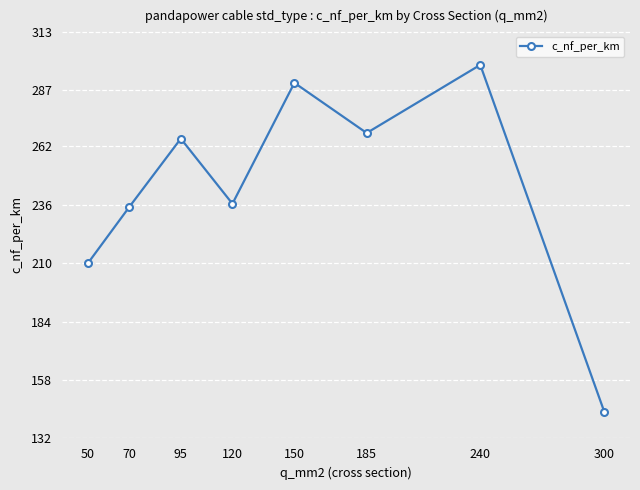

What is the difference between the values at 240 and 120?

61.8